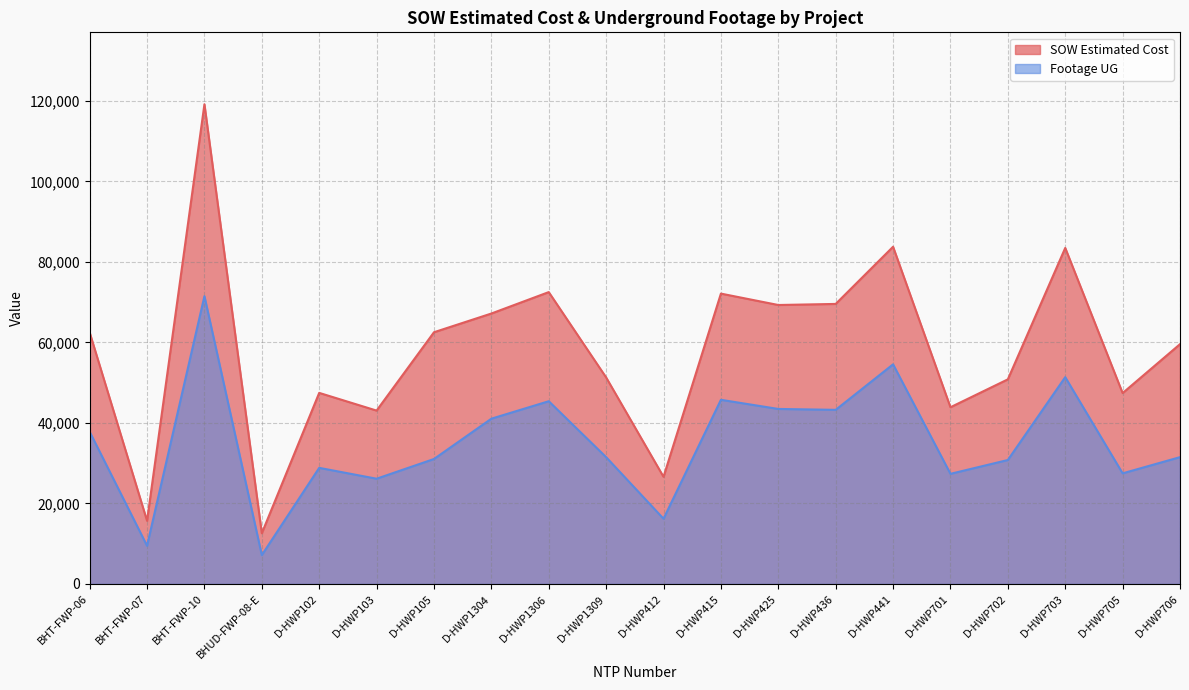

What is the difference between the Footage UG values at D-HWP705 and D-HWP1304?

13568.9